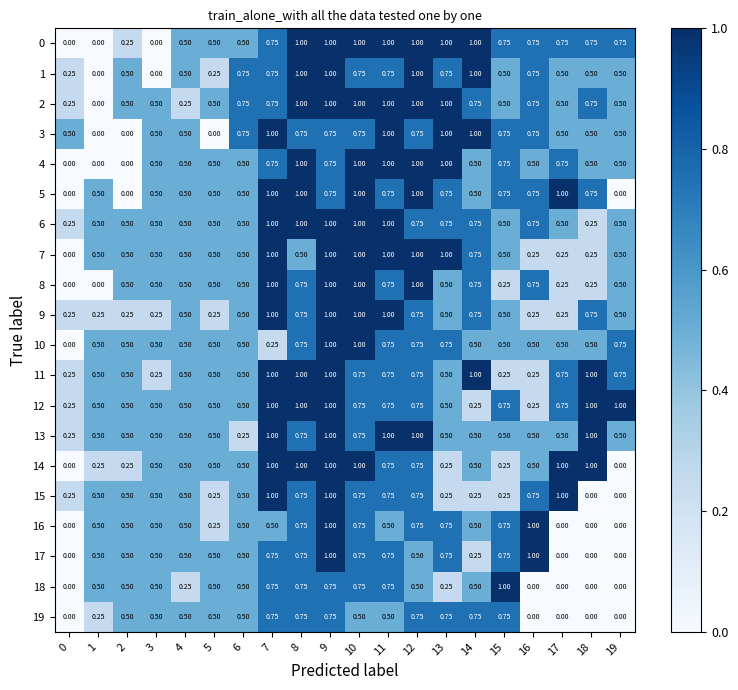

Is the value of 11 at 9 greater than the value of 8 at 11?

Yes